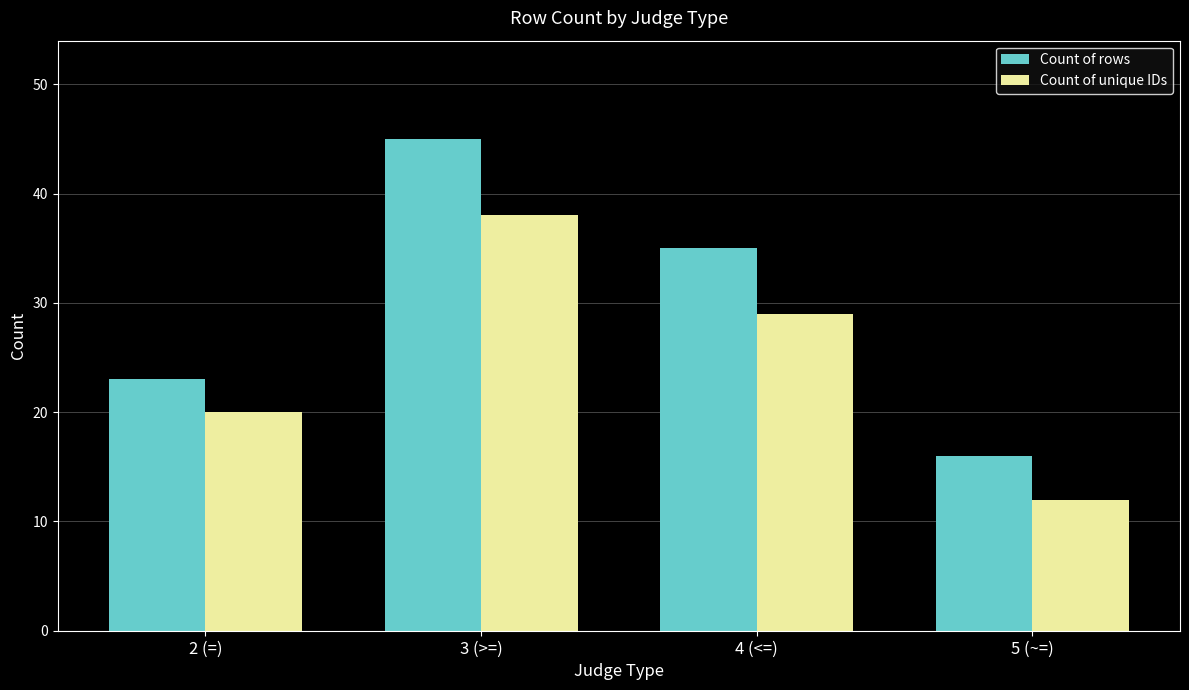

The value of Count of unique IDs at 3 (>=) is 63. True or false?

False